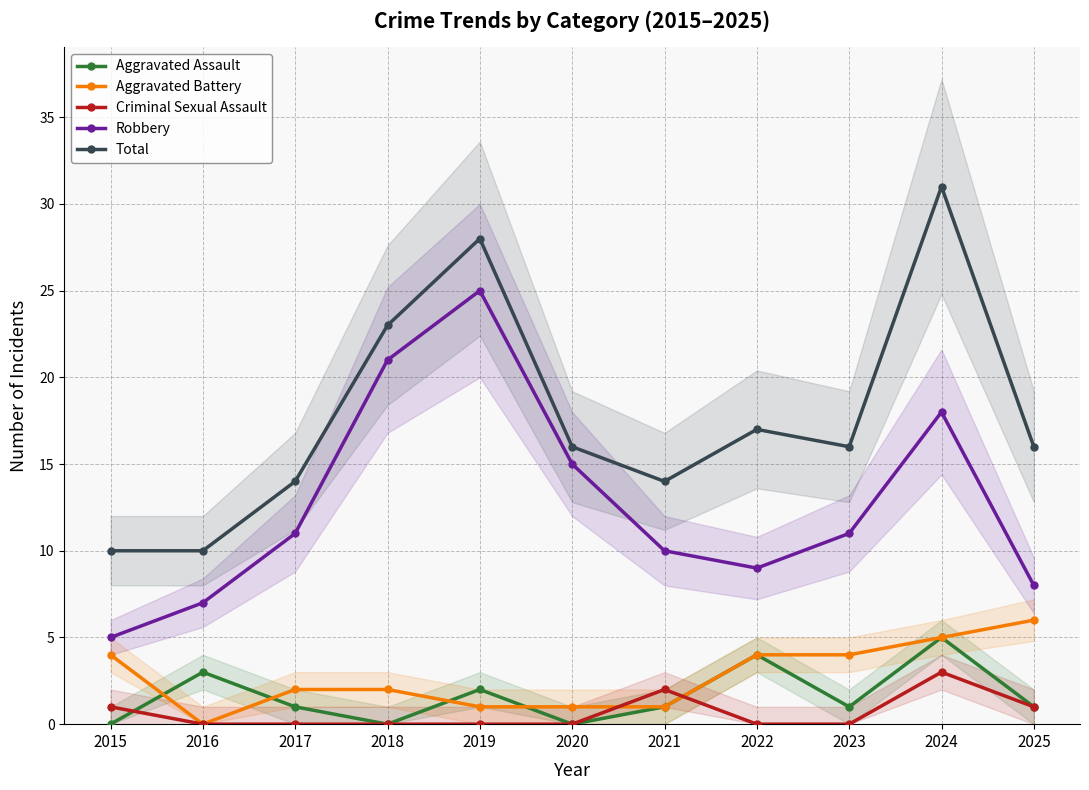

In Robbery, how many points are lower than both neighbors (excluding endpoints)?

1